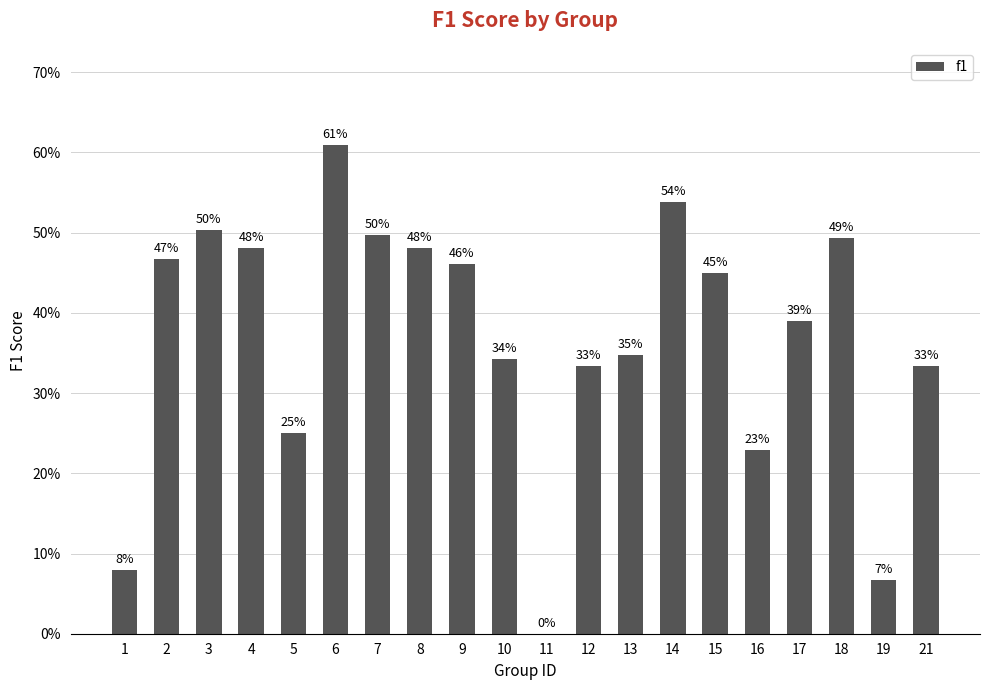

How many distinct data groups are displayed?

1